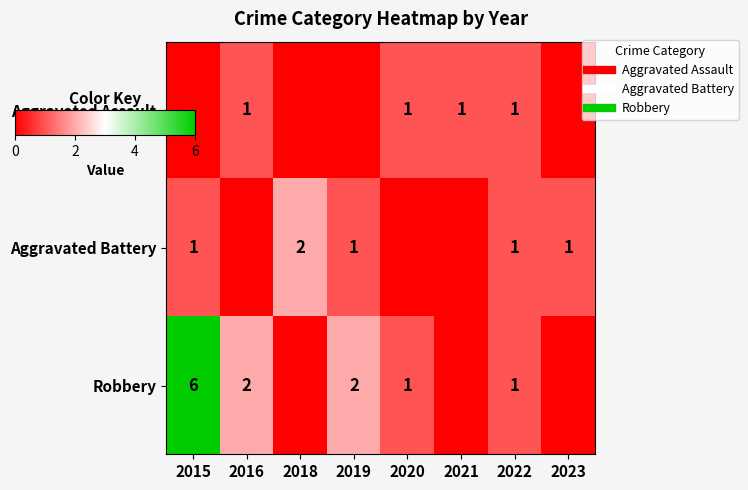

True or false: Aggravated Assault has a value of 1 at 2022.

True